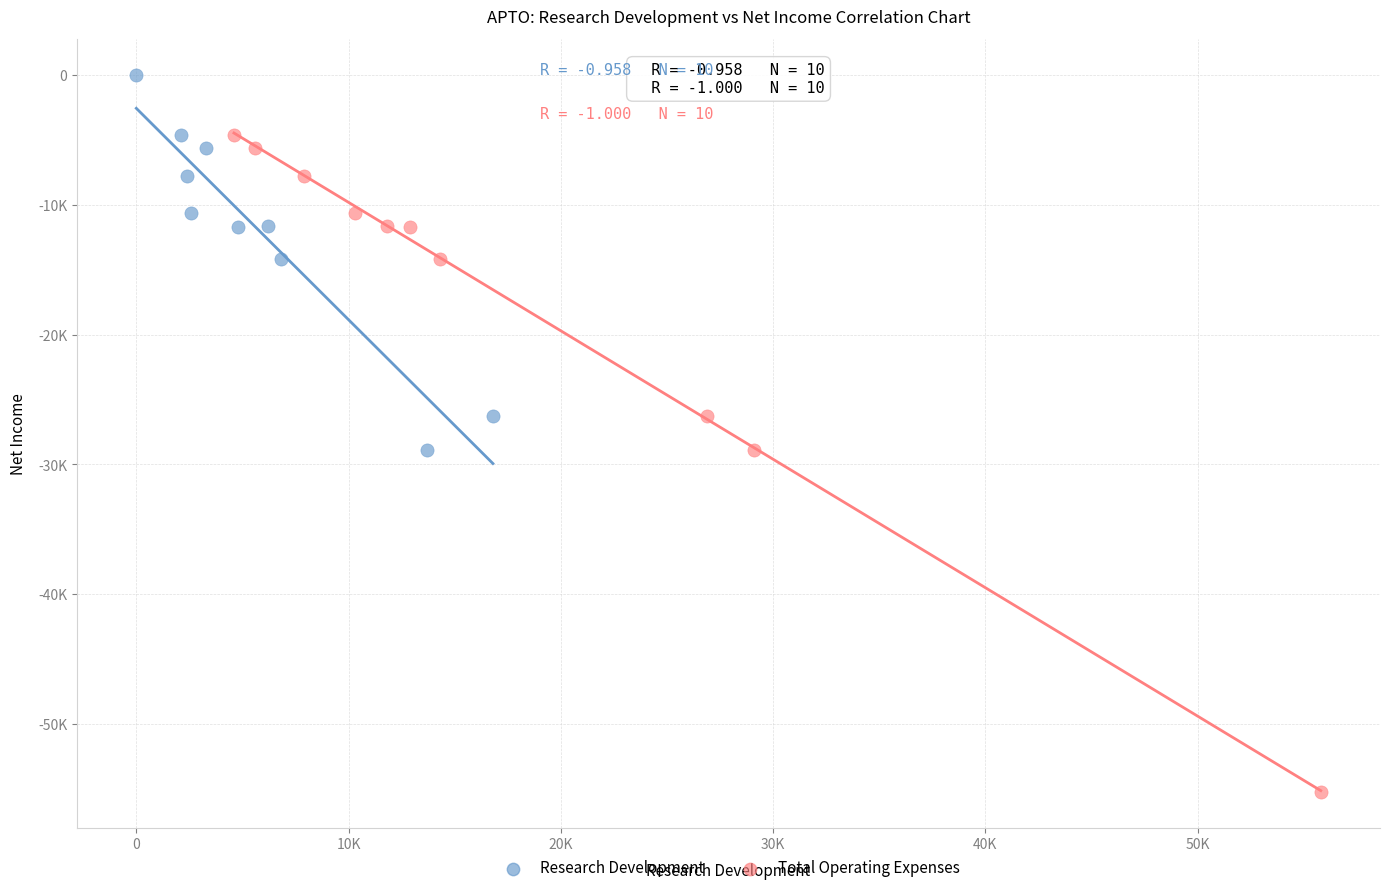

Which series contains the highest Y value?

Research Development